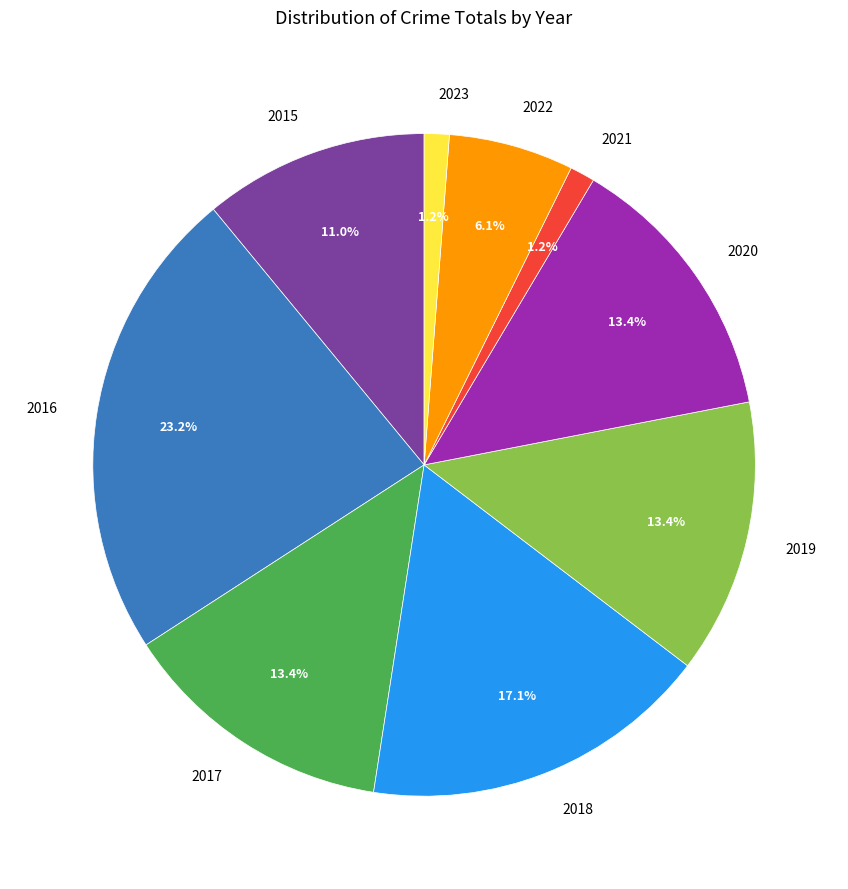

Is it true that 2020 is 28% of the pie?

False